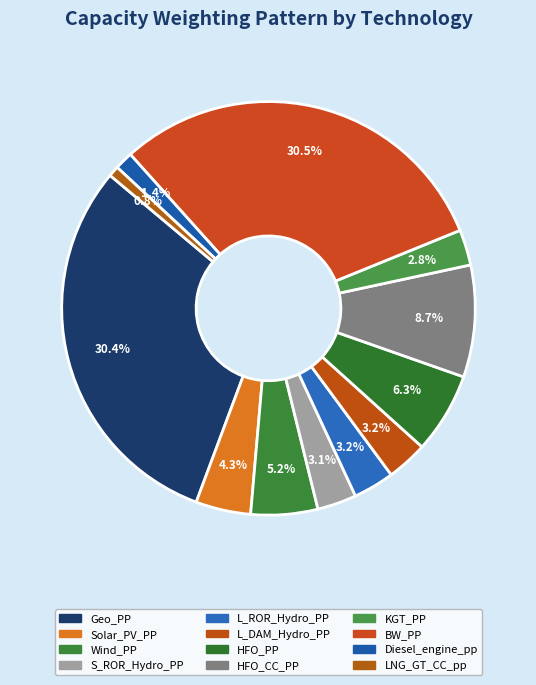

Approximately how many times larger is the value at Wind_PP compared to L_ROR_Hydro_PP?

1.6